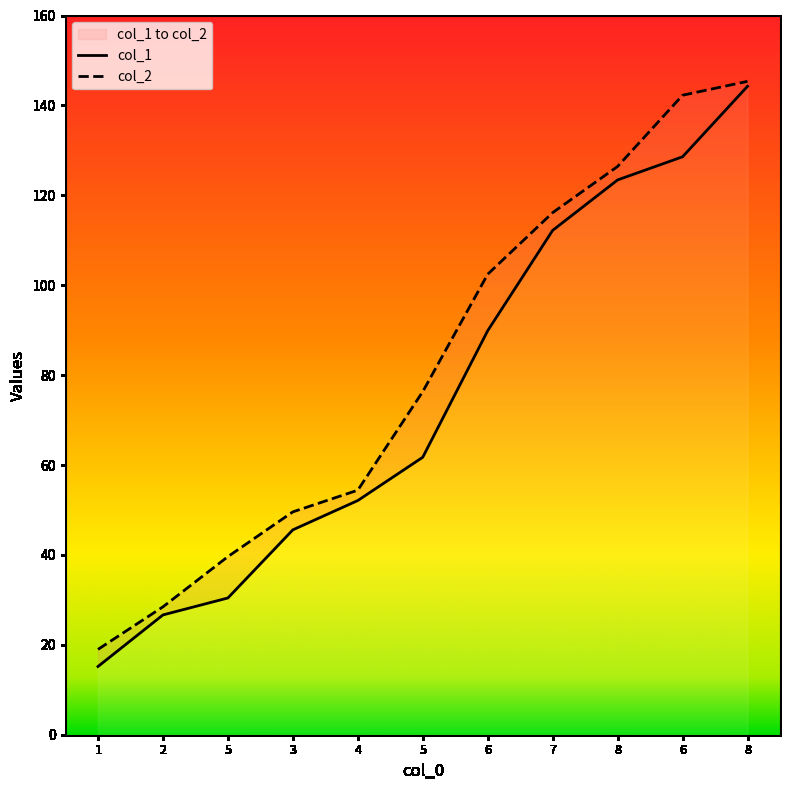

Where is col_2 nearest to the value 82?

5